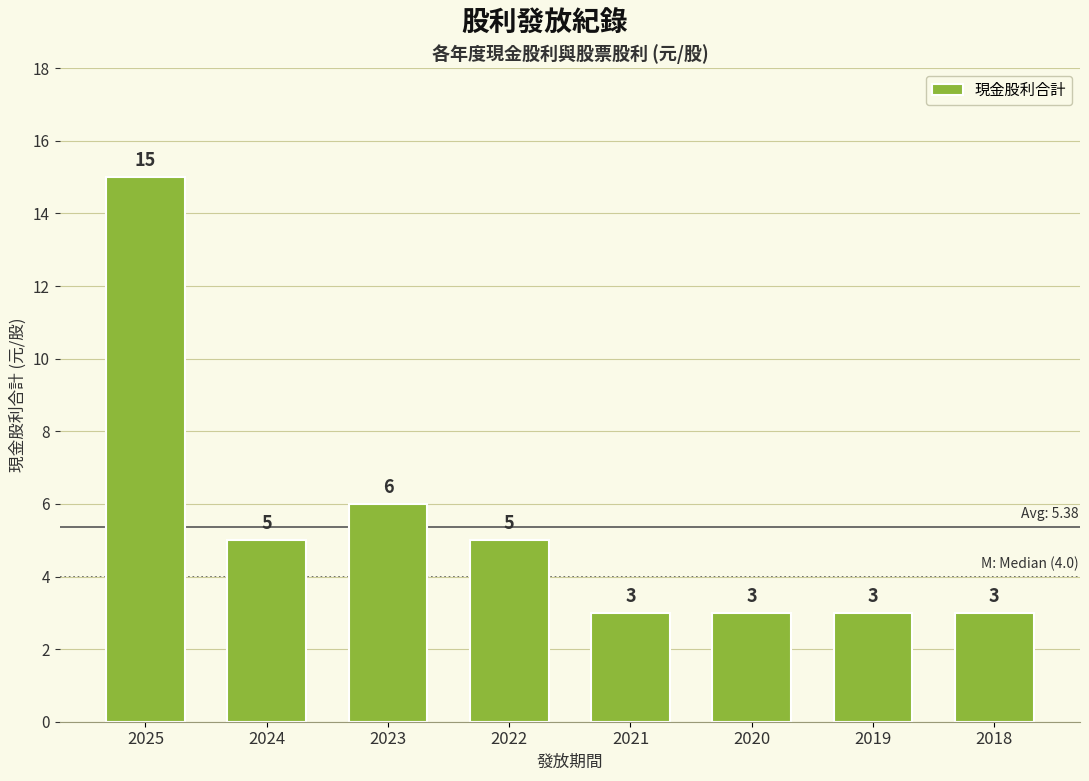

Which category has the highest value across all series?

2025